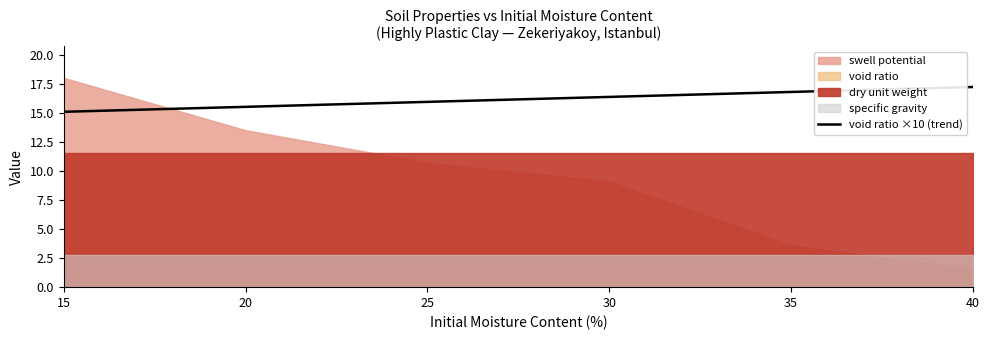

The void ratio ×10 (trend) series shows 15.1 at 15. True or false?

True